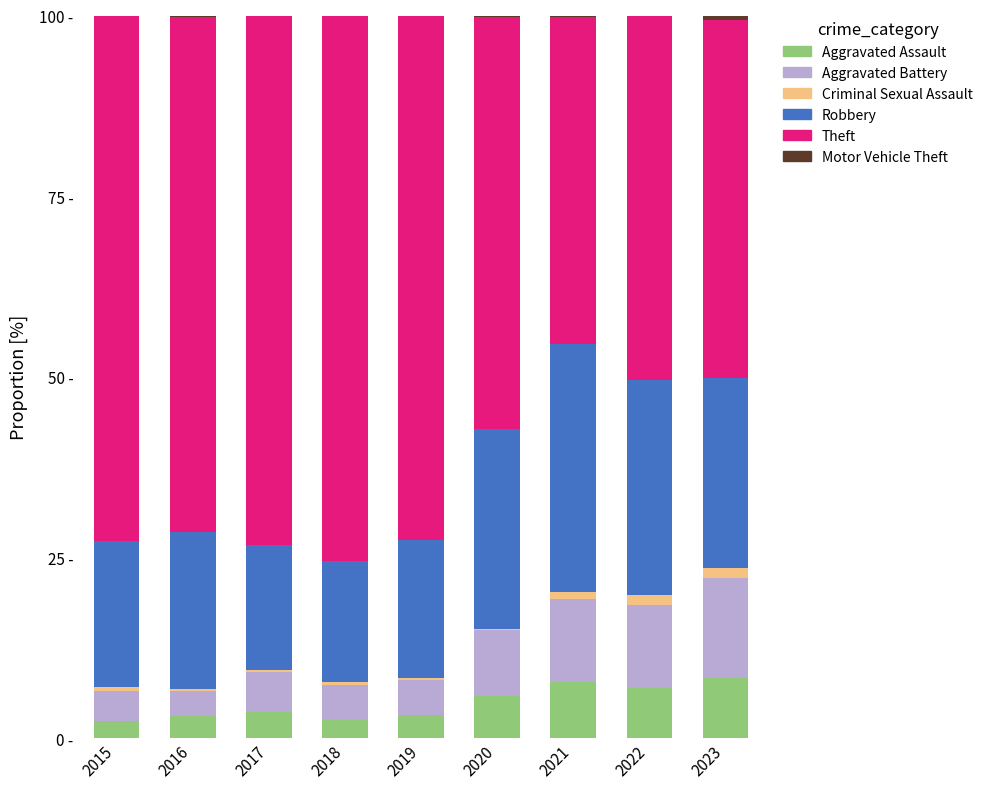

The Motor Vehicle Theft series shows 0.1 at 2015. True or false?

False